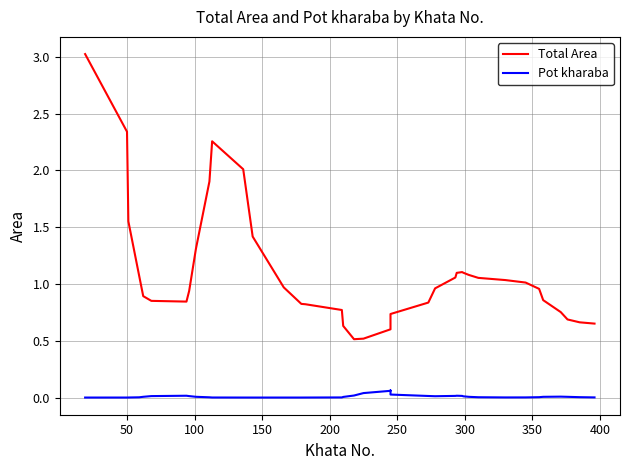

What is the difference between the Total Area values at 34 and 17?

0.3